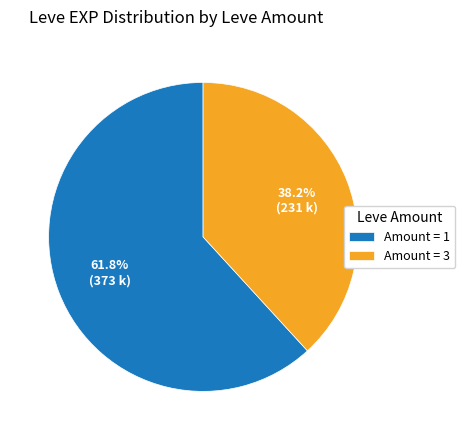

Combined, do Amount = 3 and Amount = 1 account for over 50%?

Yes